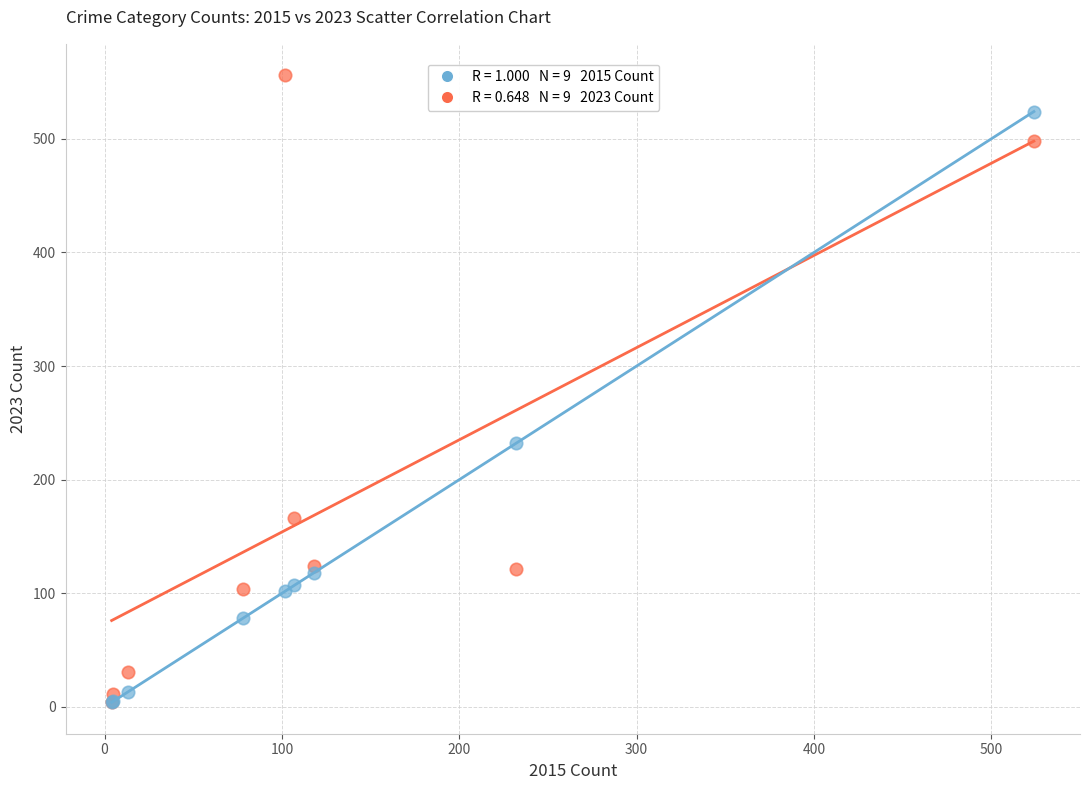

Across all series, what Y value is closest to 280?

232